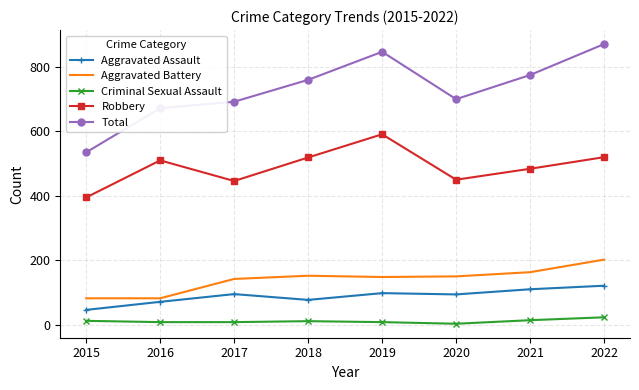

What is the total value across all series at 2016?

1343